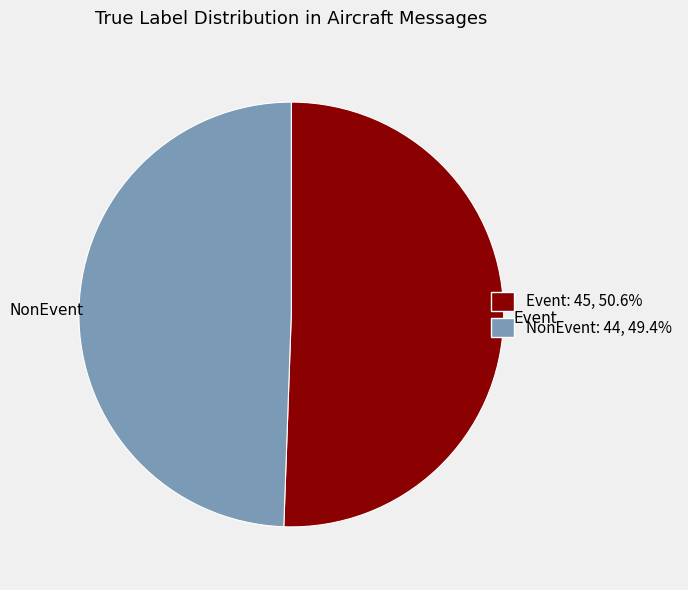

Do NonEvent and Event together represent more than half of the pie?

Yes